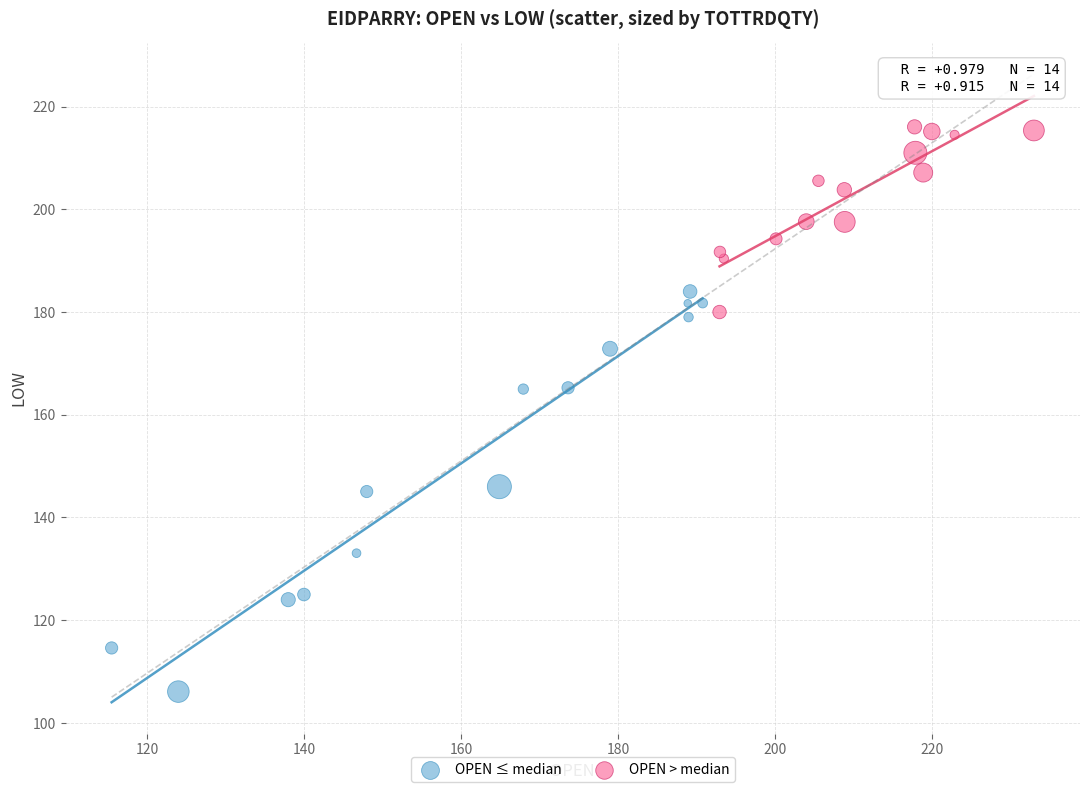

What are all the series names shown in the legend?

OPEN ≤ median, OPEN > median